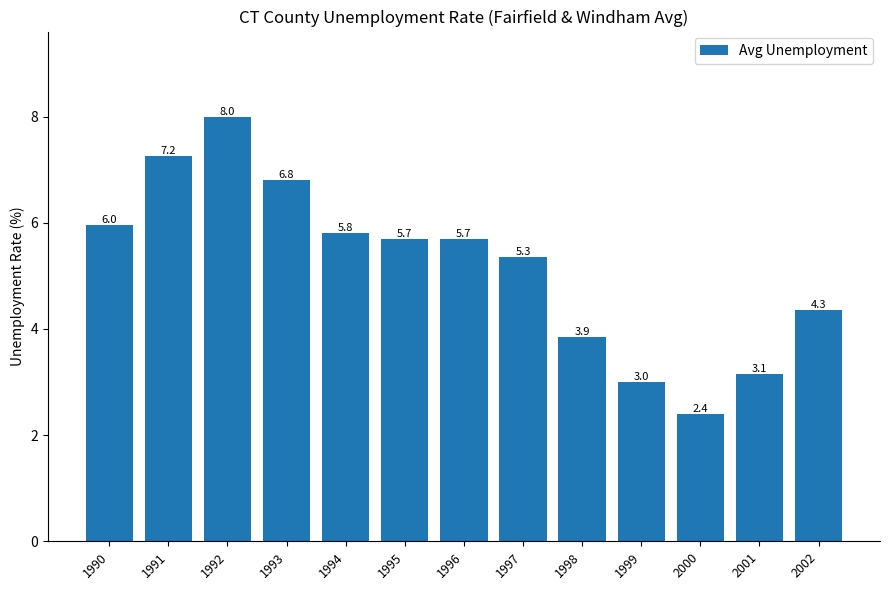

Which category has the lowest value across all series?

2000